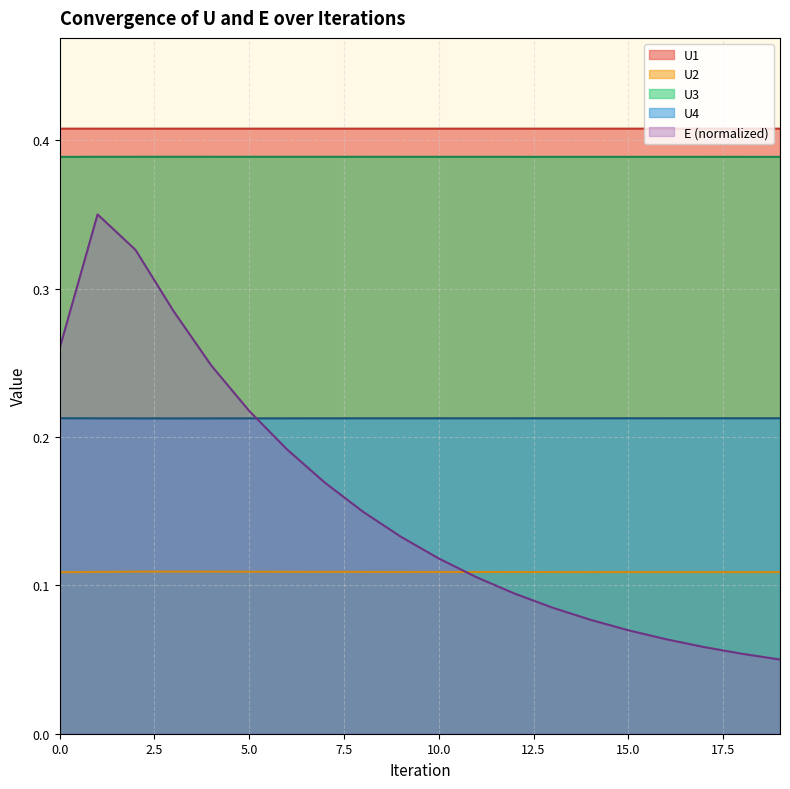

At which category does U1 reach its first local valley?

4